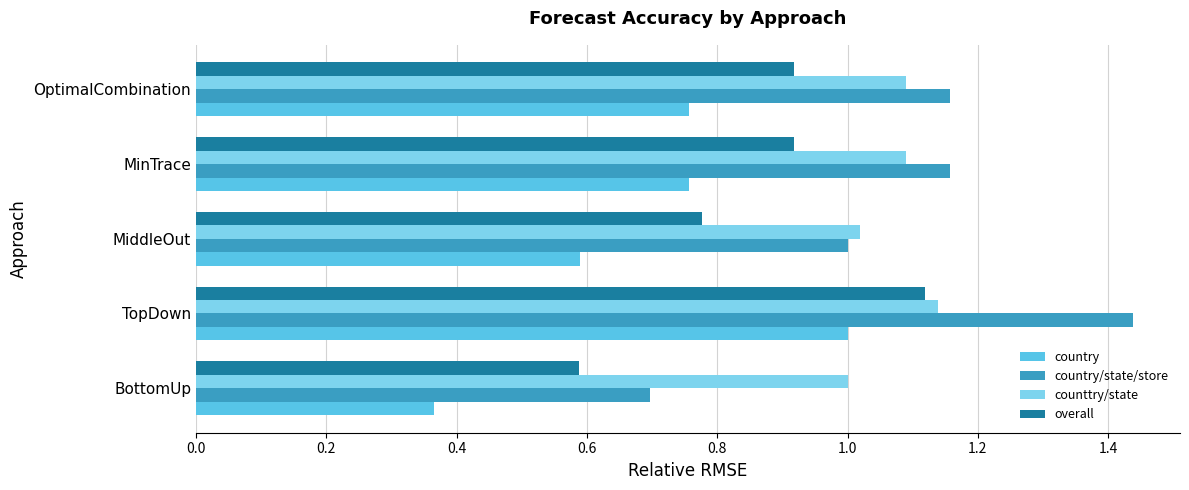

Which series changed the most between TopDown and MiddleOut?

country/state/store